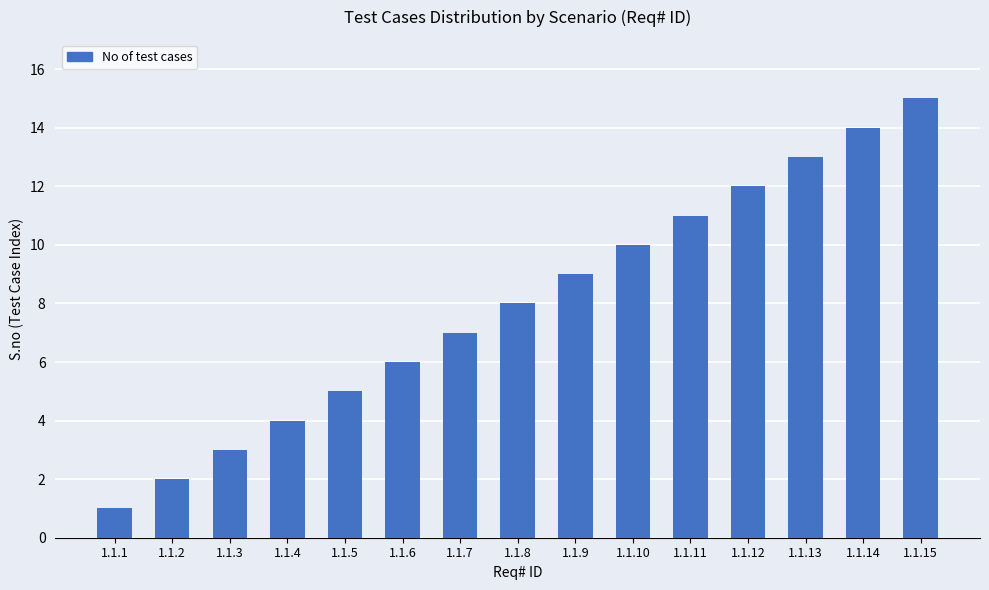

Reading left to right, list all the values displayed in this chart.

1	2	3	4	5	6	7	8	9	10	11	12	13	14	15